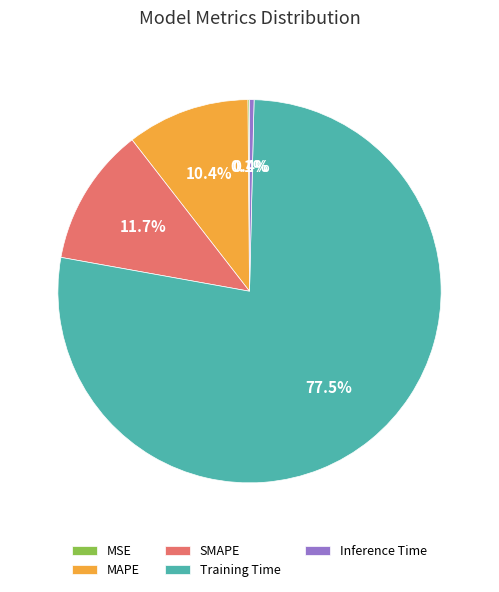

What is the majority slice?

Training Time